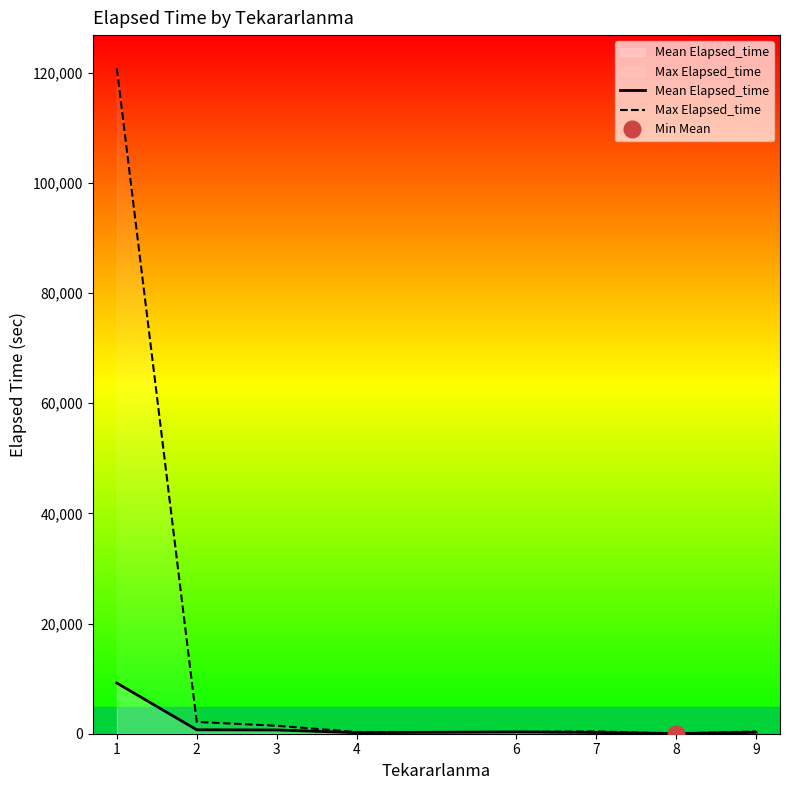

Reading left to right, extract all data points from this chart.

Mean Elapsed_time: 1=9200.3	2=712.9	3=678.0	4=191.7	6=320.0	7=230.0	8=30.0	9=248.3
Max Elapsed_time: 1=120755.0	2=2140.0	3=1445.0	4=305.0	6=320.0	7=415.0	8=30.0	9=415.0